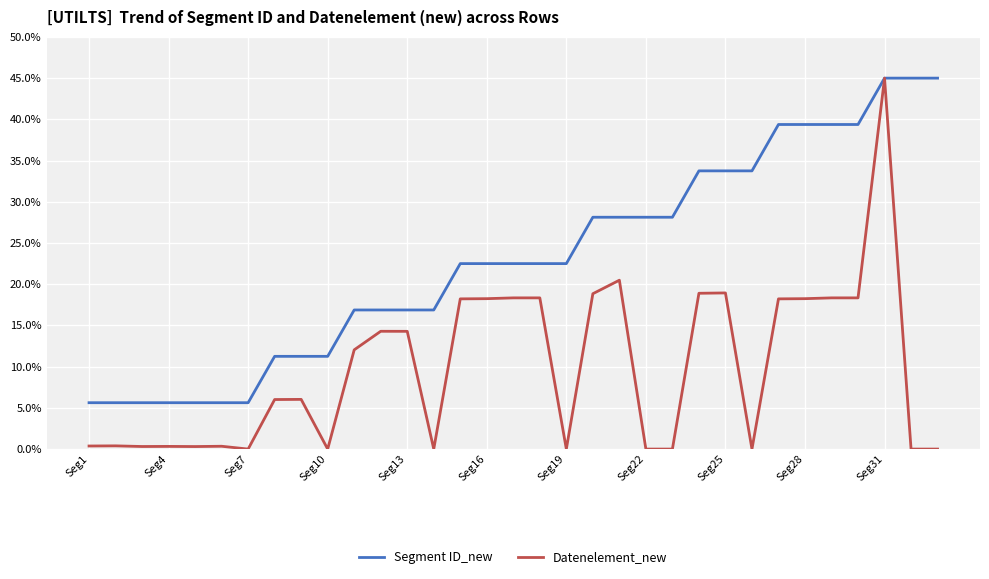

Which series has the widest spread of values?

Datenelement_new